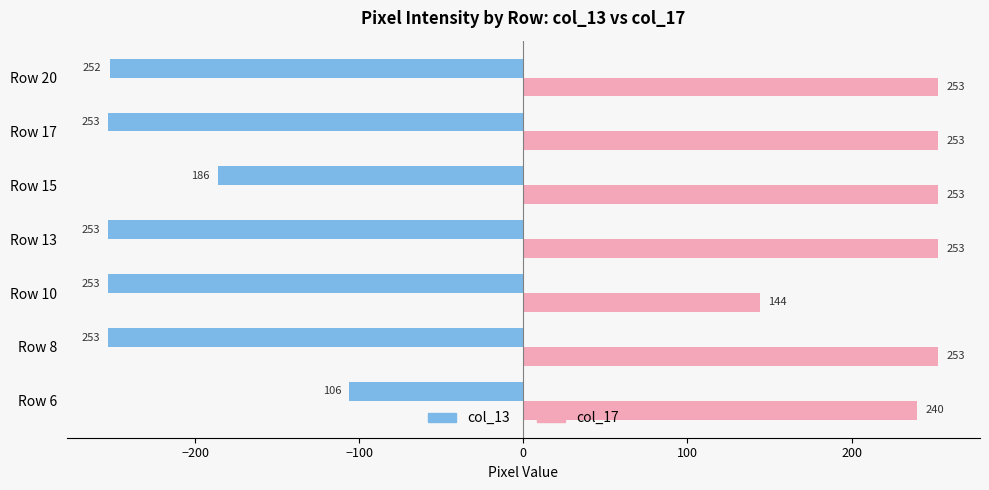

At how many categories does at least one series exceed 214?

6